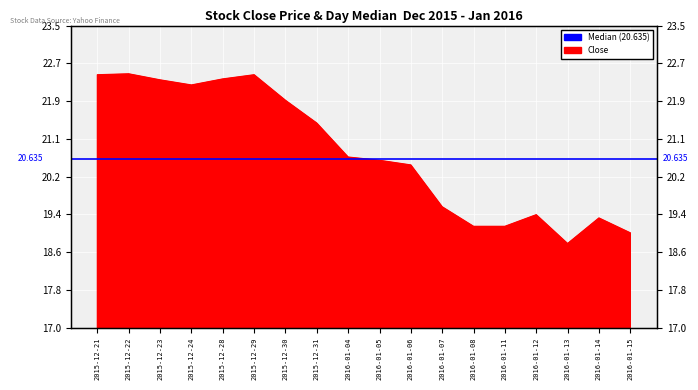

Which category has the highest value across all series?

2015-12-22